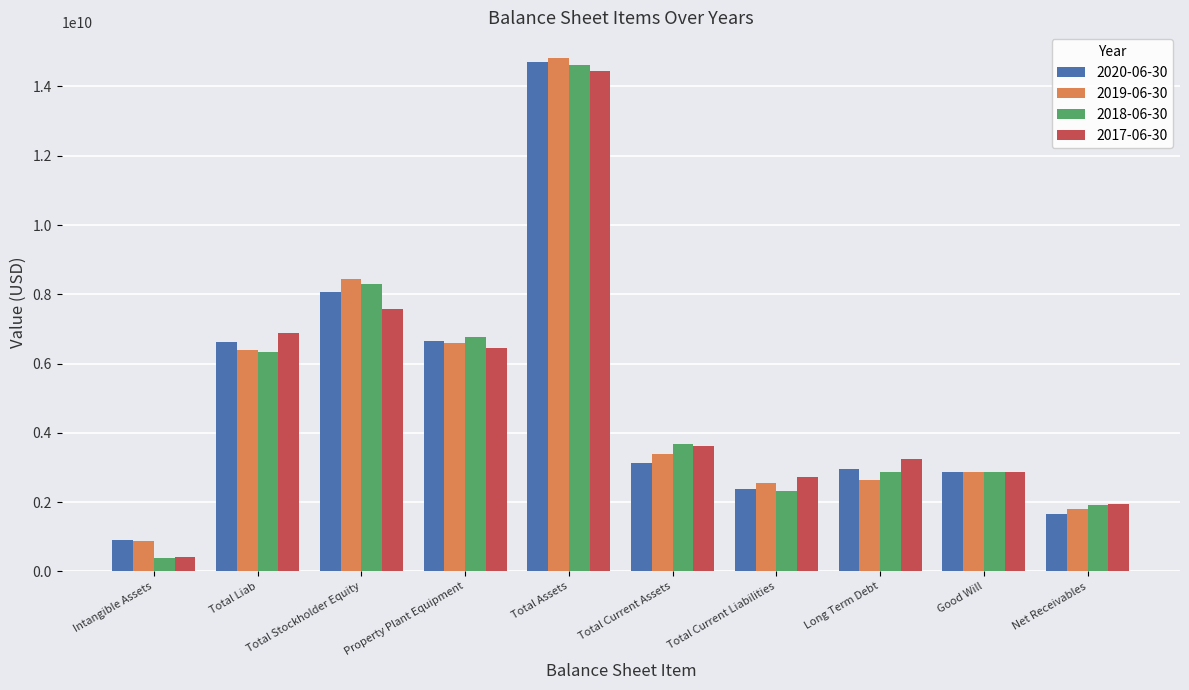

List the series in order of their overall mean, lowest first.

2020-06-30, 2018-06-30, 2017-06-30, 2019-06-30